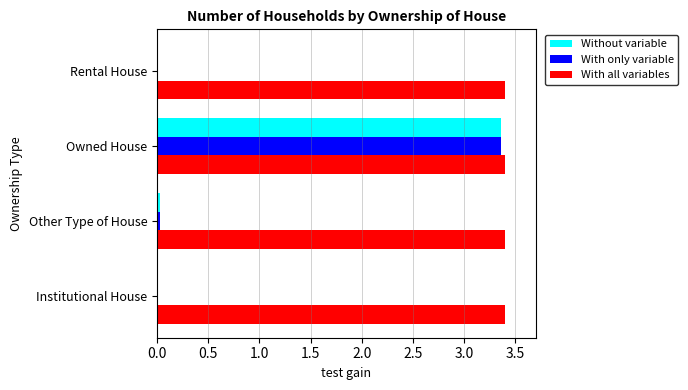

The With all variables series shows 1.0 at Institutional House. True or false?

False